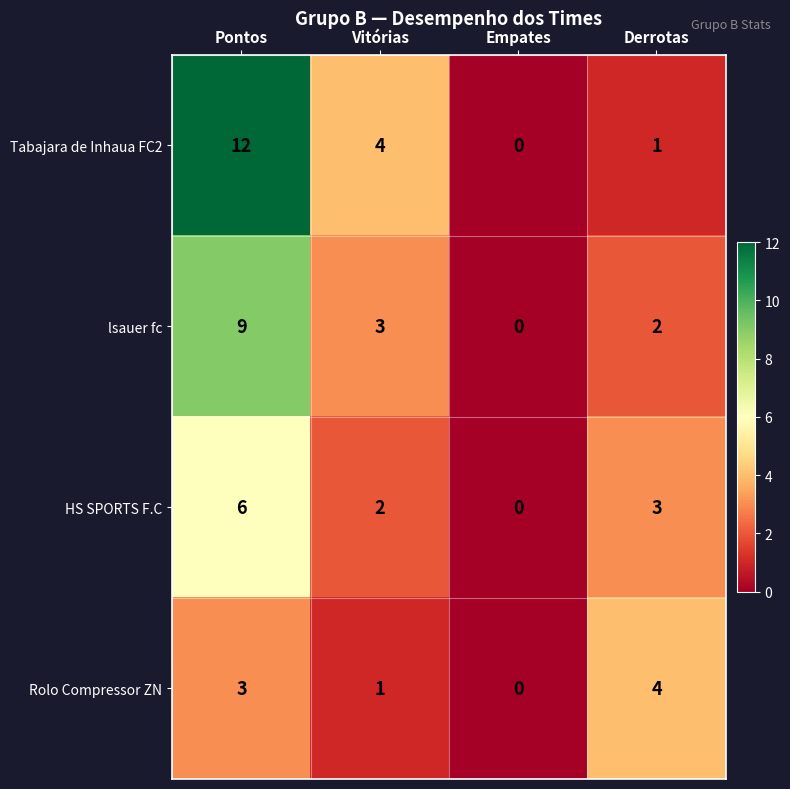

Which series changed the most between Vitórias and Empates?

Tabajara de Inhaua FC2